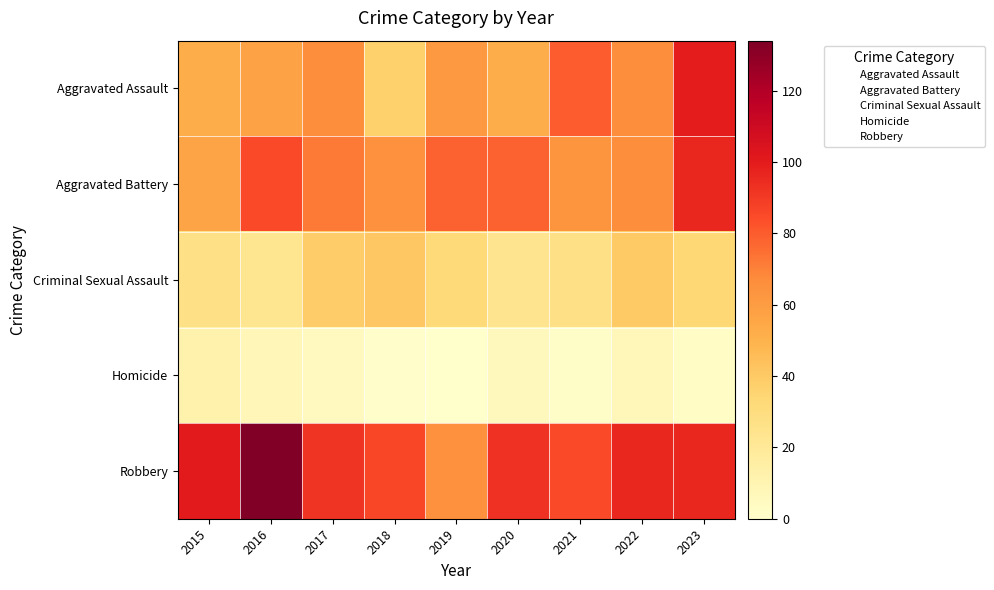

Which series has the largest total across all categories?

Robbery